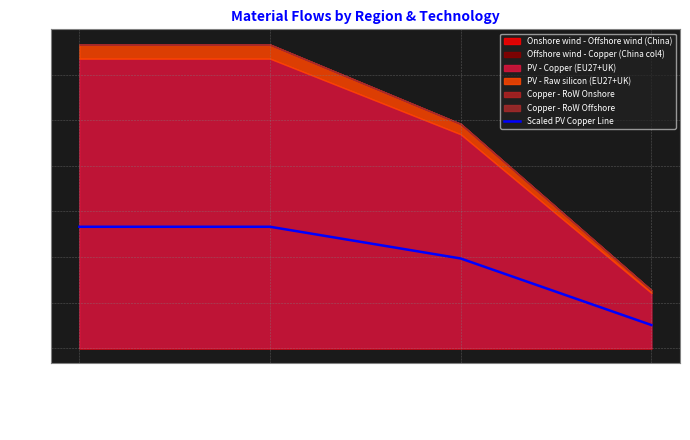

Read the value at China.

26.6